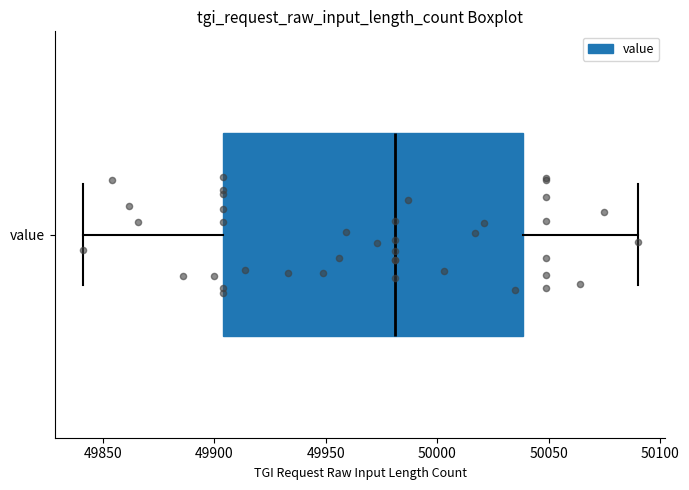

Where does the median line of the box for value sit on the x-axis? The values are not printed on the chart, so give them approximately, as read against the axis.

49980